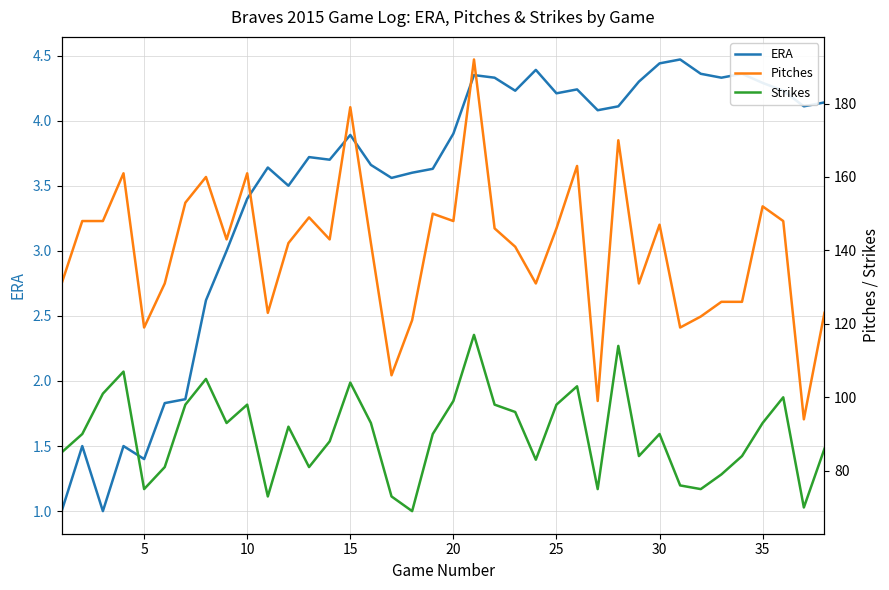

What is the average value of the ERA series?

3.5